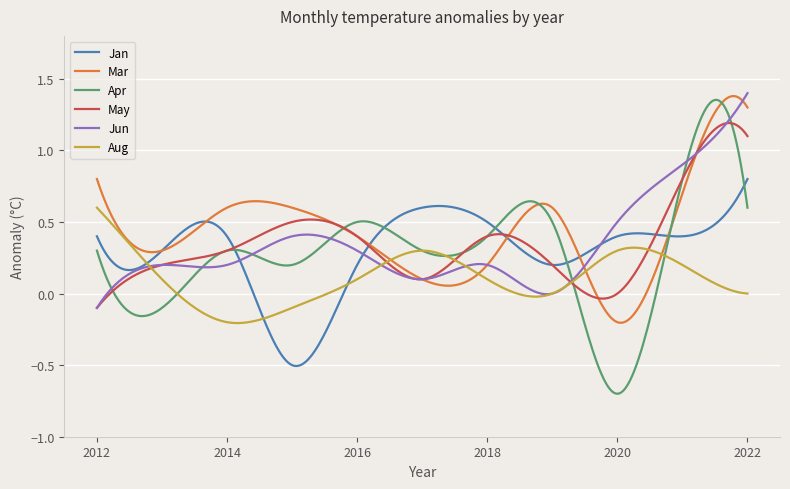

Which series ends up on top after the final intersection of Jun and Aug?

Jun